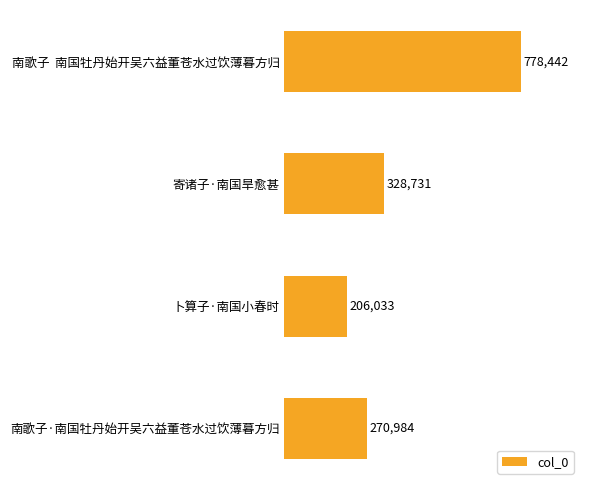

What is the approximate value at 南歌子  南国牡丹始开吴六益董苍水过饮薄暮方归, to the nearest 50?

778450